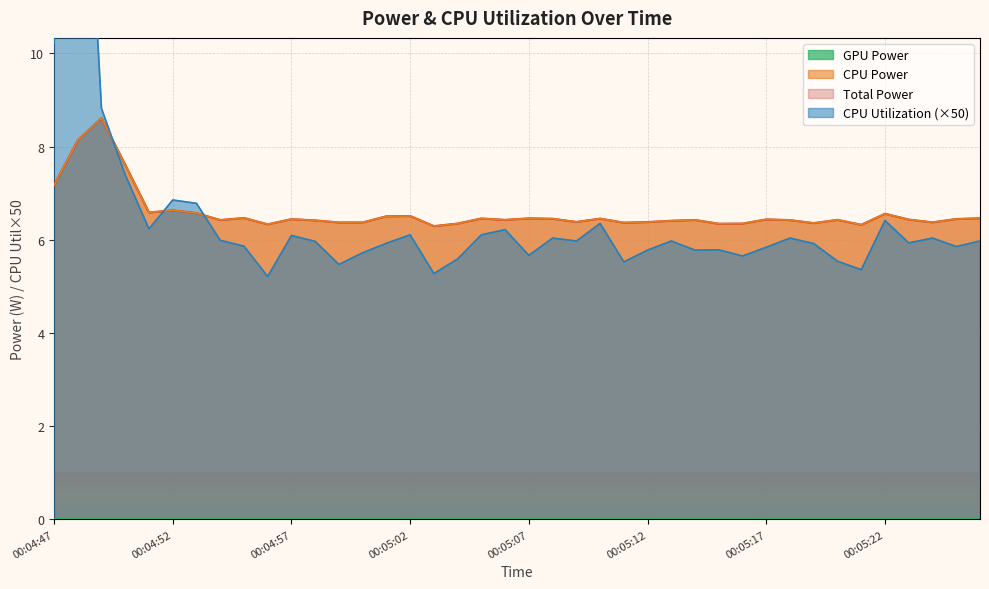

Is the value of Total Power at 00:05:01 greater than the value of CPU Utilization at 00:05:22?

Yes